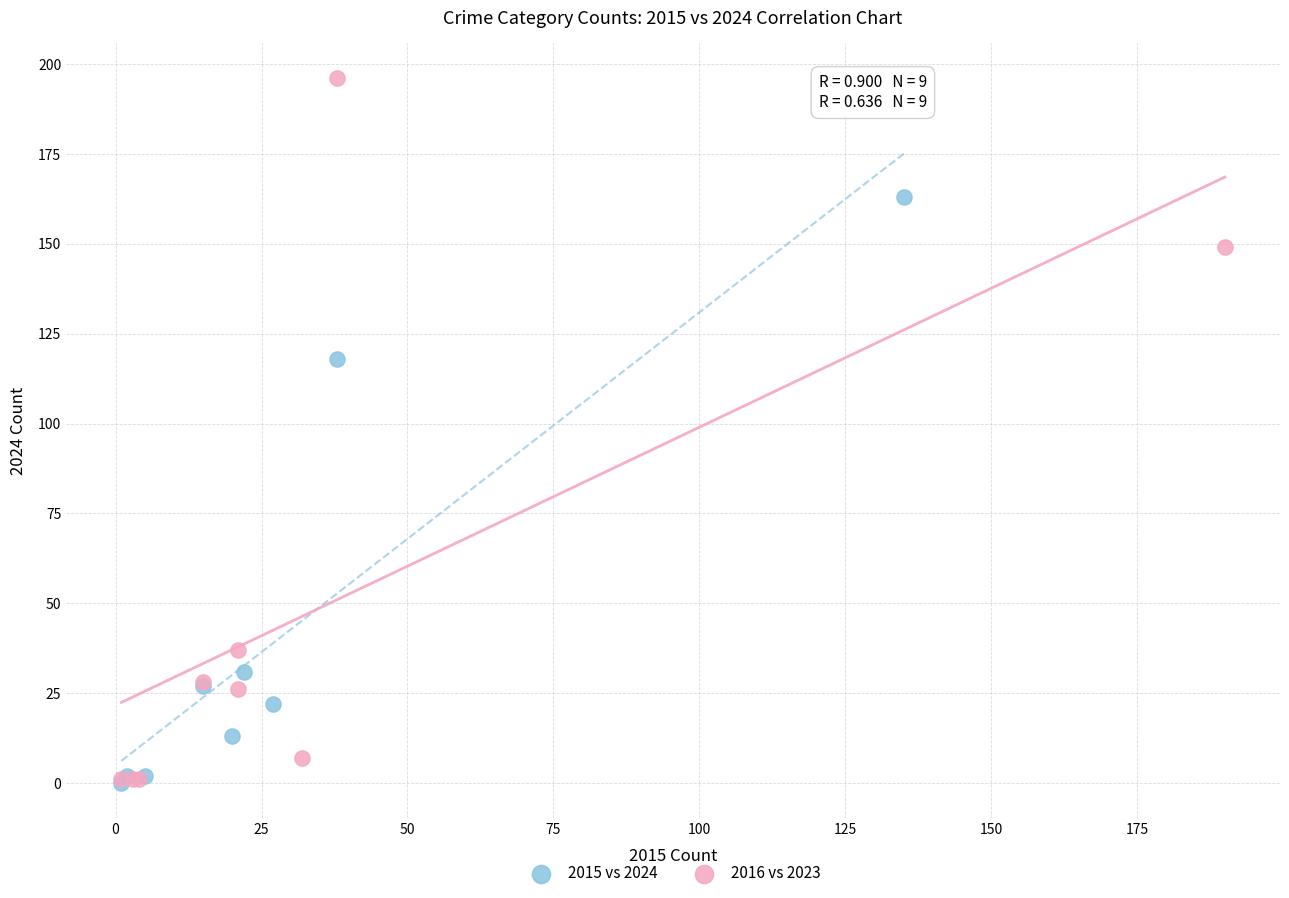

Which series has the widest spread of Y values?

2016 vs 2023